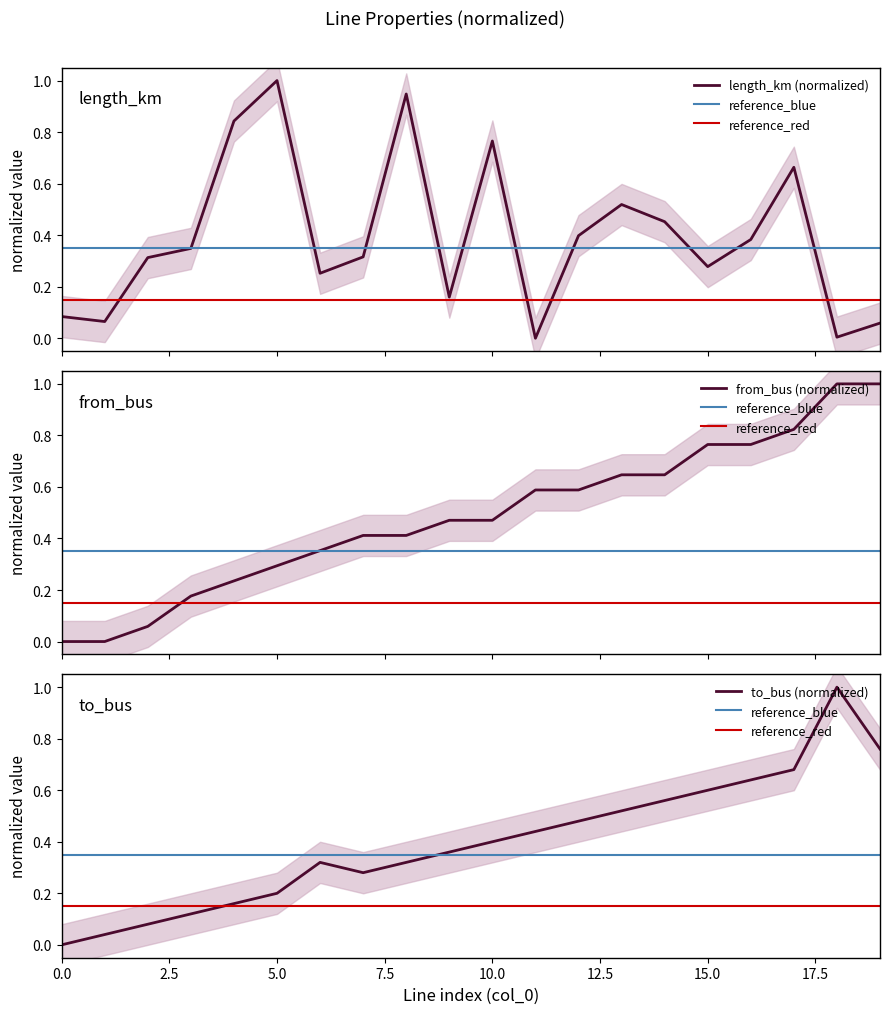

Between 1 and 6, which series saw the biggest shift?

from_bus